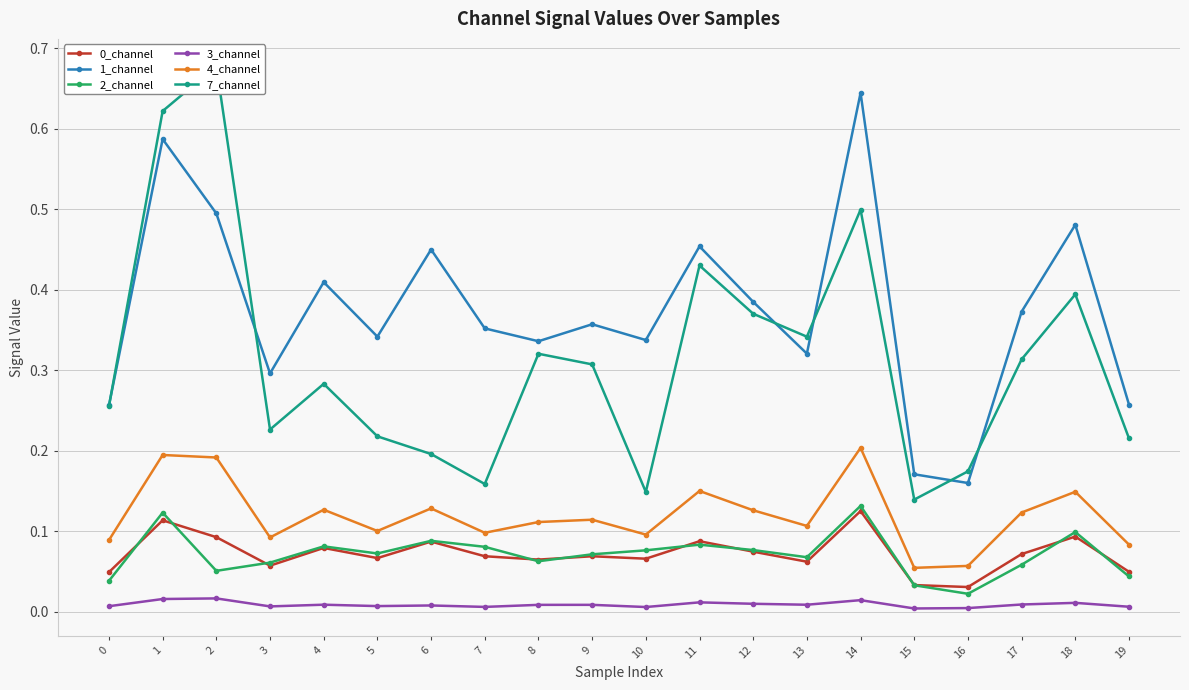

True or false: 2_channel and 7_channel cross at least once.

False